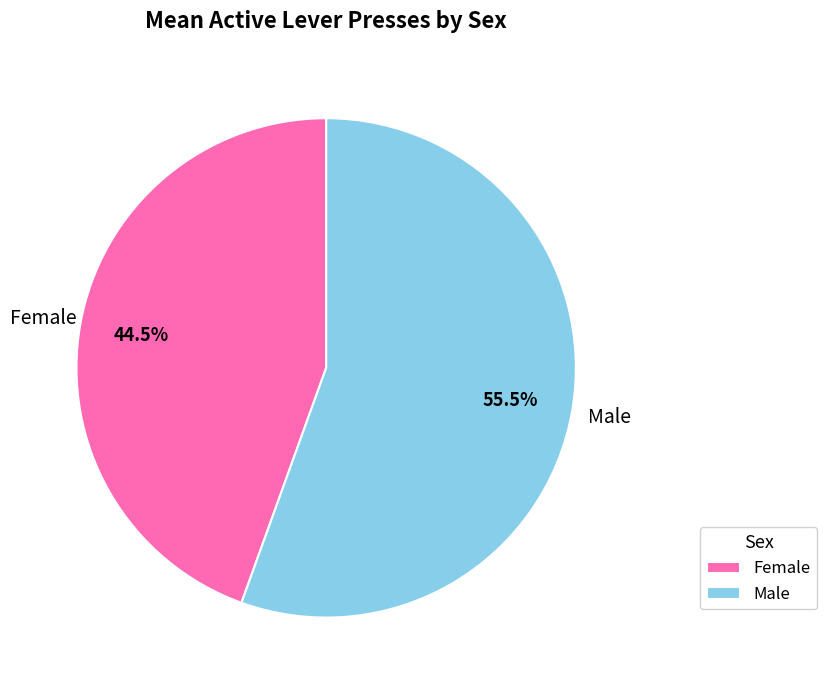

Which category has the smallest portion of the pie?

Female